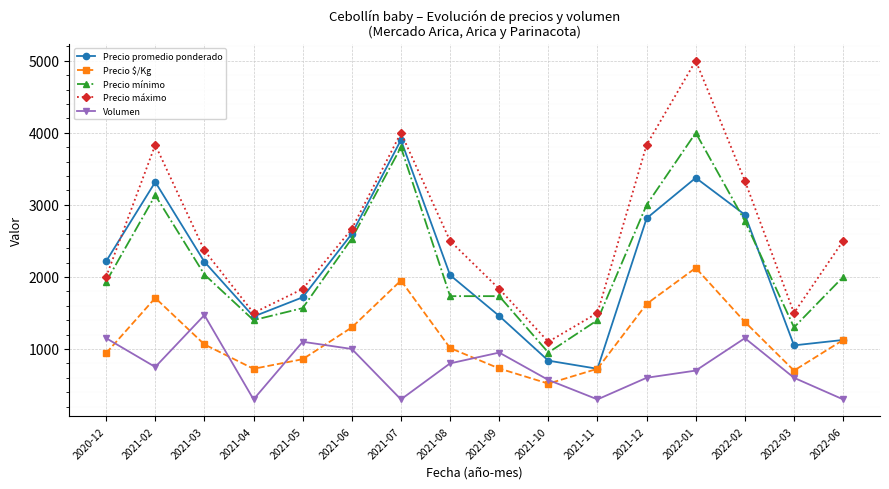

At which label does Volumen first exceed 750?

2020-12